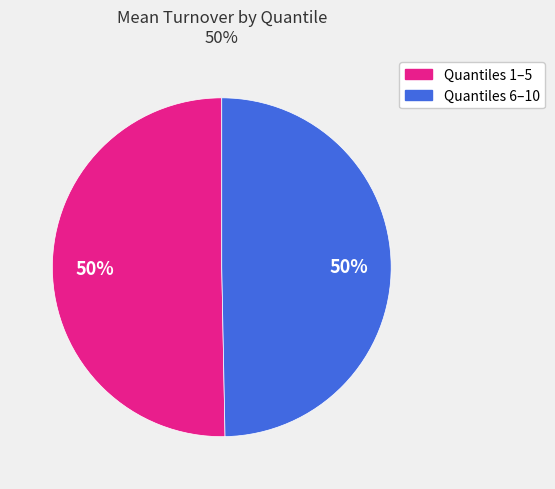

To the nearest percent, what is the average slice percentage?

50%